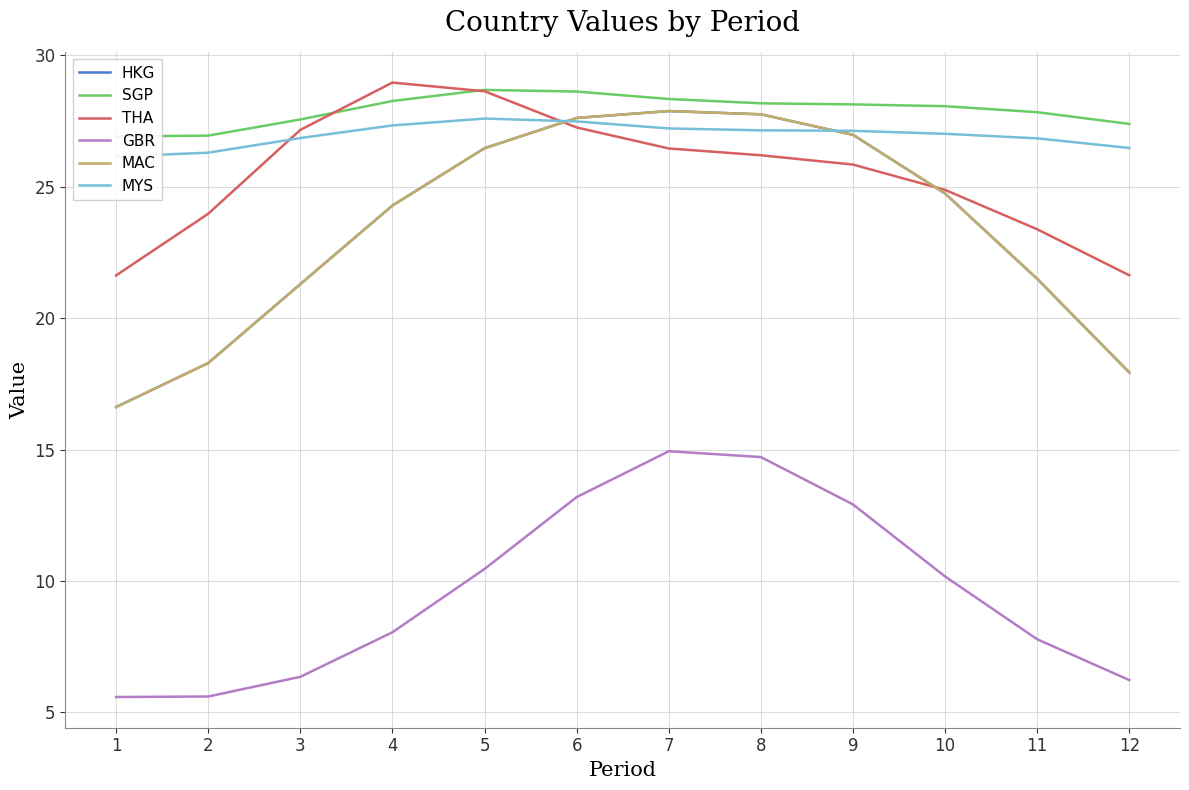

Rank the series by their maximum value, from highest to lowest.

THA, SGP, HKG, MAC, MYS, GBR